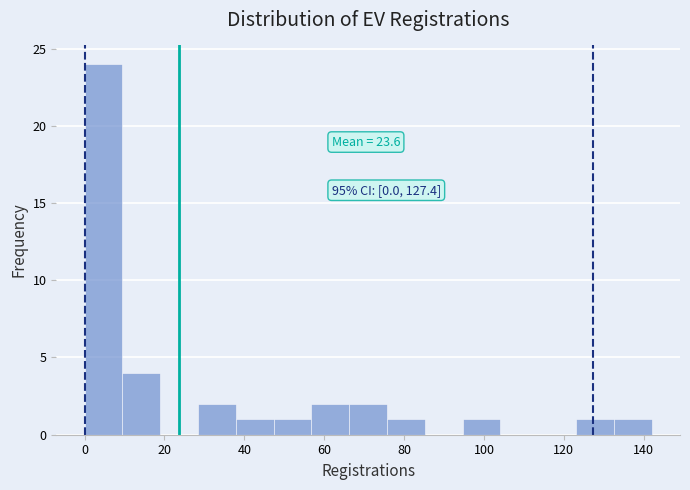

Over which range of the x-axis is the bar tallest?

0 to 10